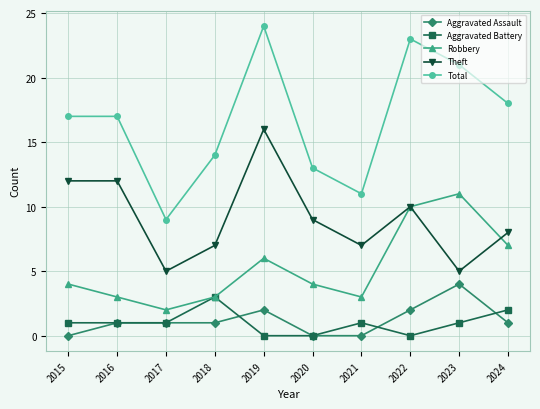

At how many categories does at least one series exceed 15?

6